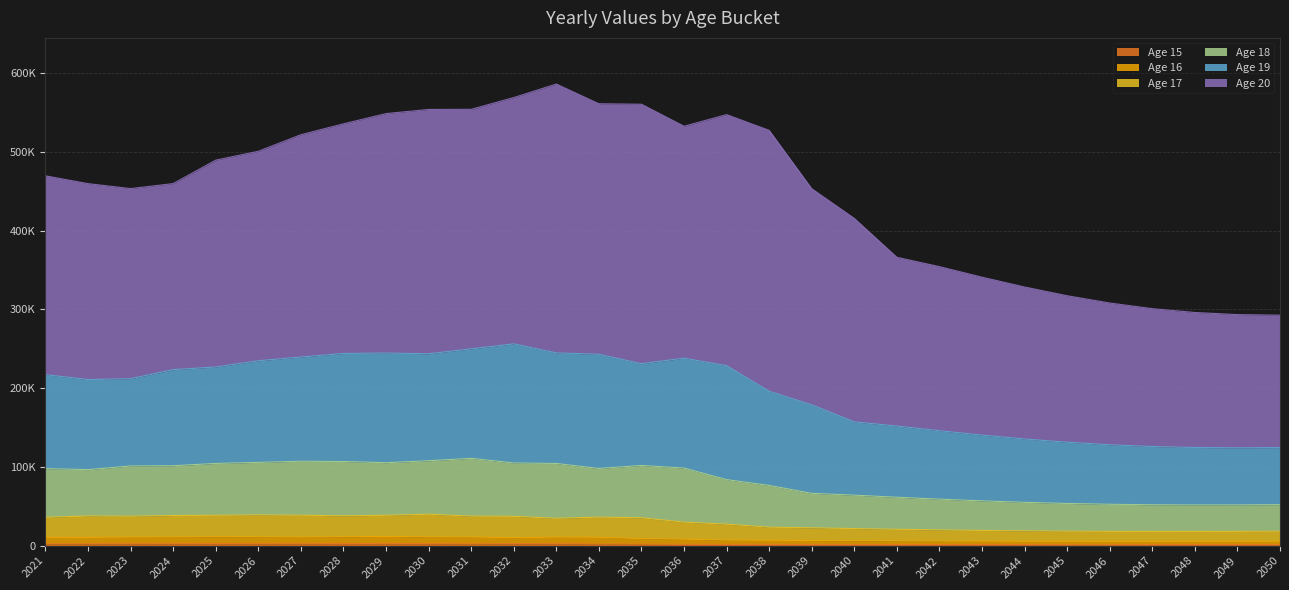

True or false: 16 and 19 intersect in this chart.

False